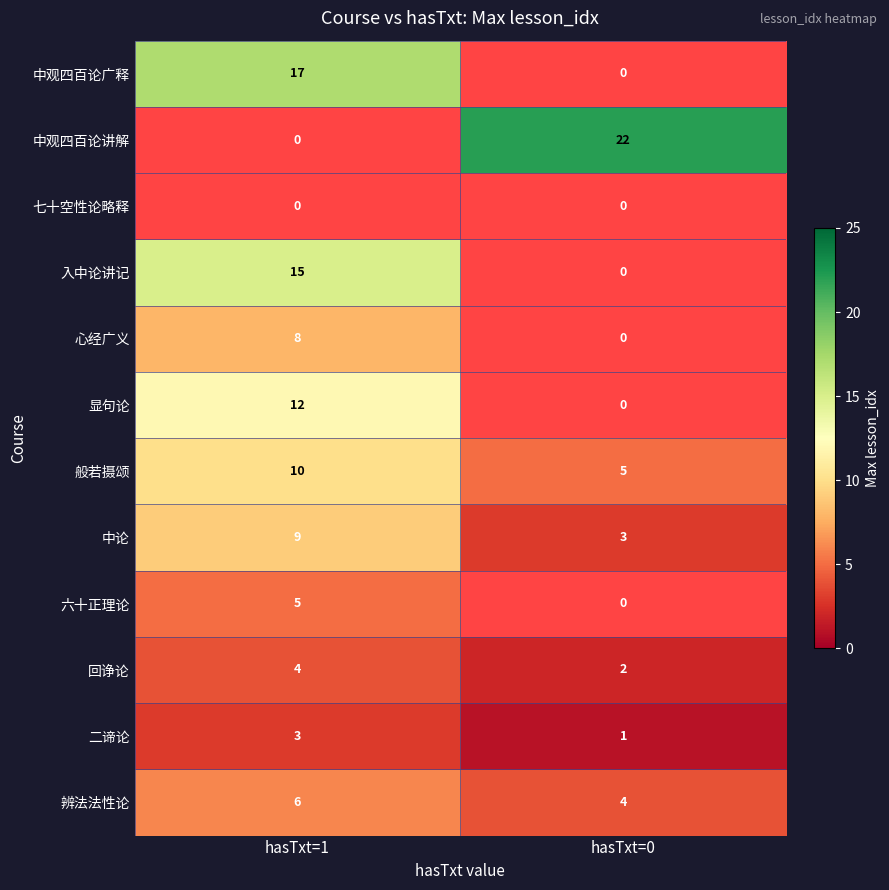

What is the sum of the 回诤论 values at hasTxt=1 and hasTxt=0?

6